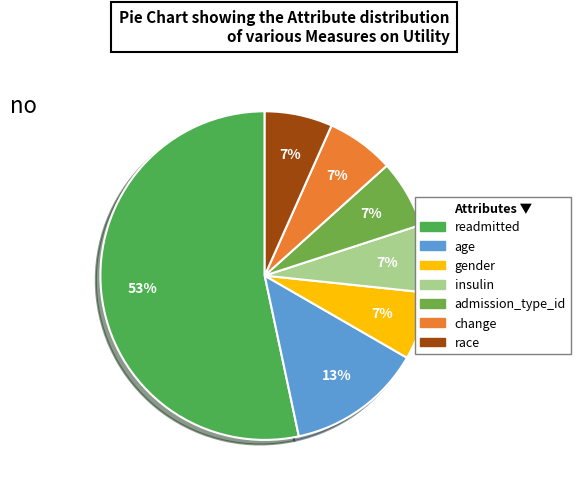

Which slice represents more than half of the pie?

readmitted